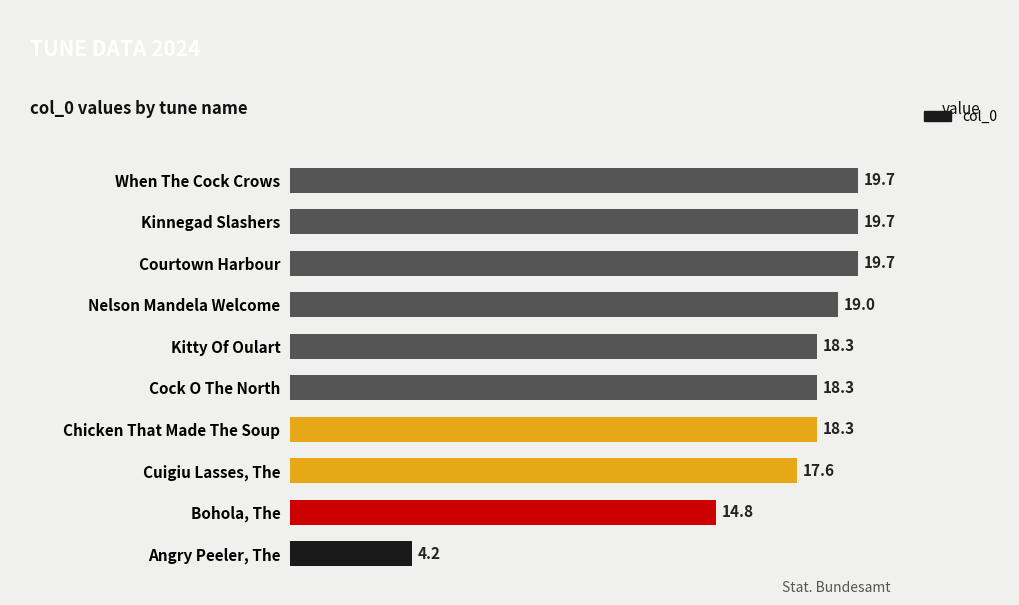

What is the difference between the maximum and second lowest values?

4.9